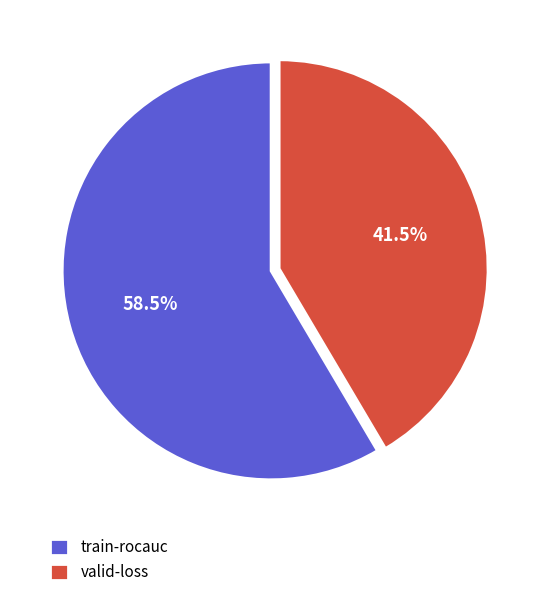

Is there a majority slice in this chart?

Yes